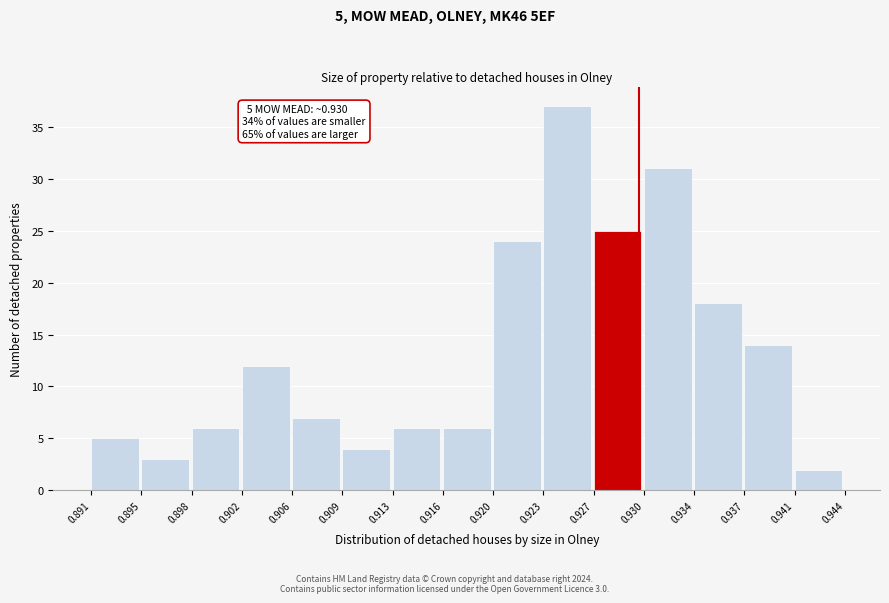

Over which range of the x-axis is the bar tallest?

0.923 to 0.927